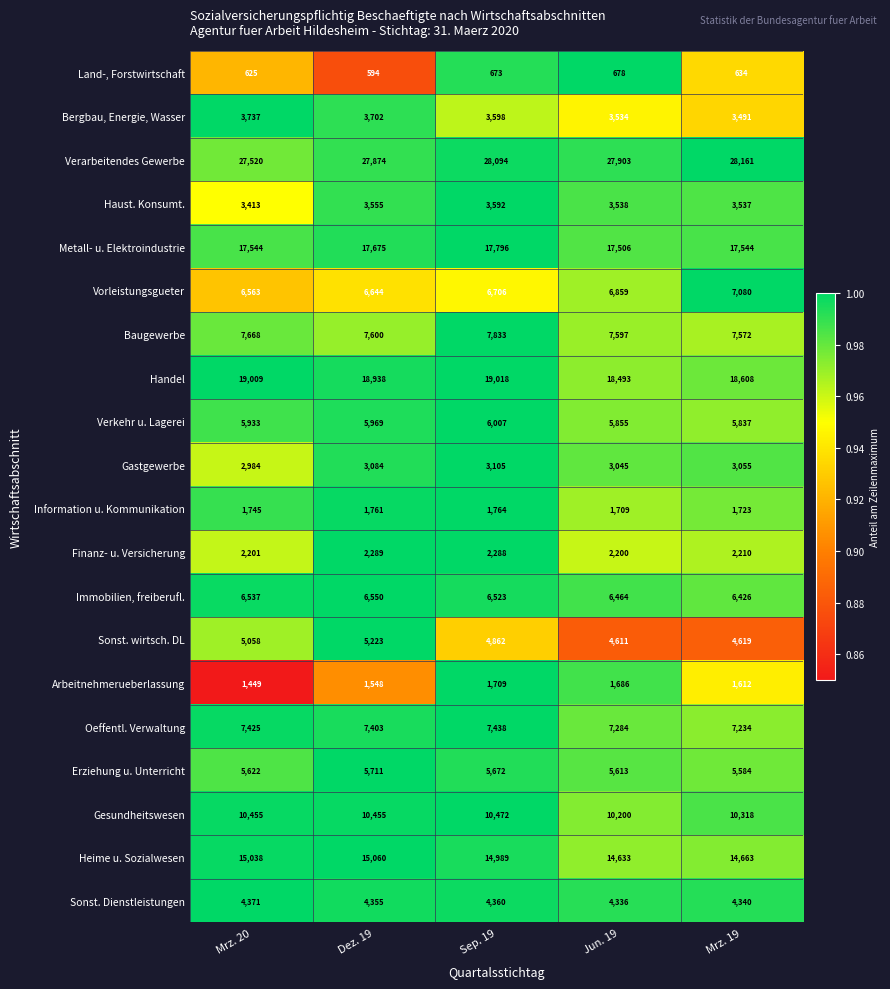

Is it true that Baugewerbe equals 7600 at Dez. 19?

True